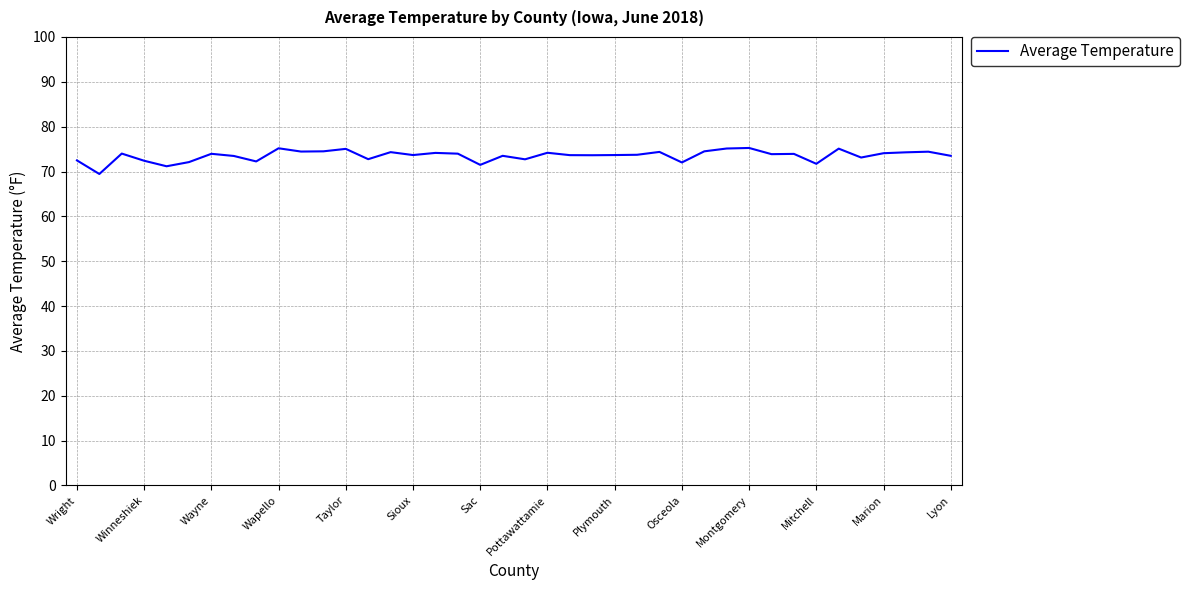

What is the difference between the maximum and minimum values?

5.8